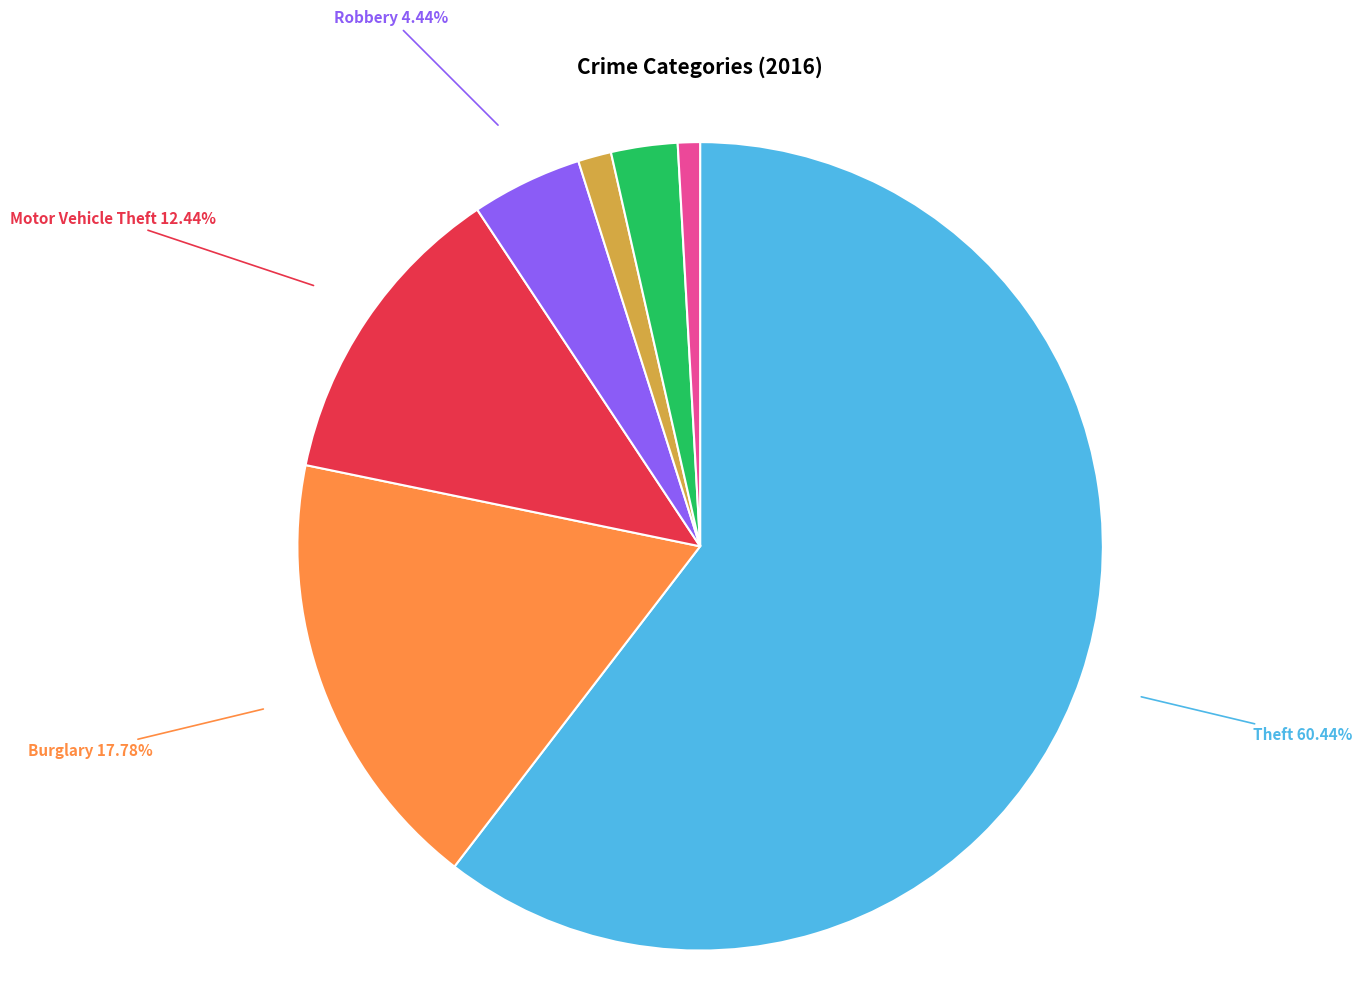

What is the largest slice in the pie chart?

Theft